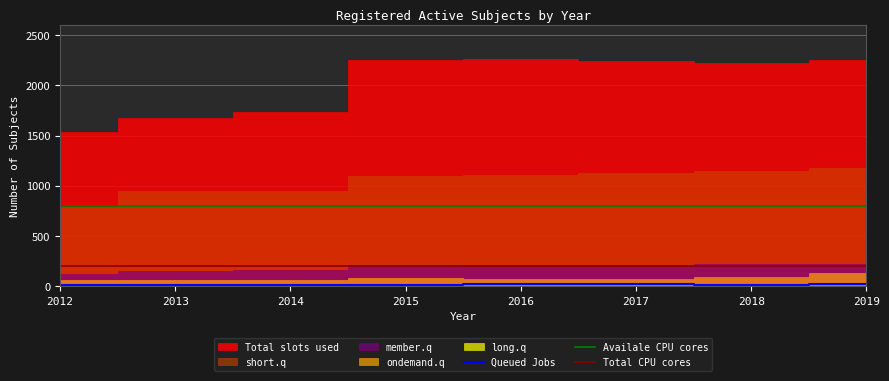

True or false: Availale CPU cores has a value of 800 at 2015.

True